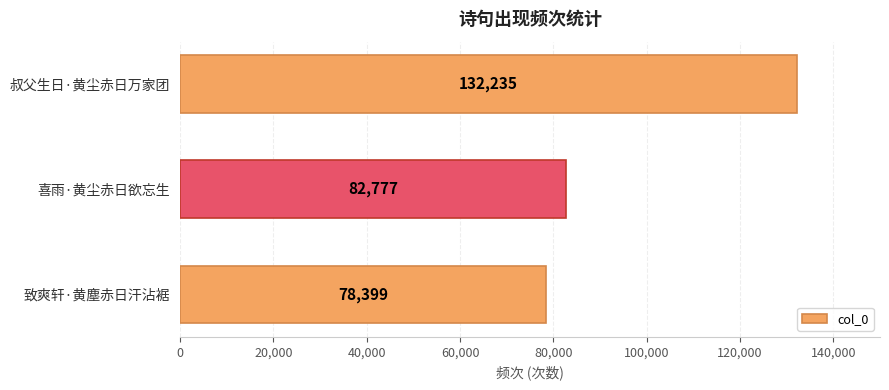

What is the label of the 1st bar from the bottom?

致爽轩·黄塵赤日汗沾裾